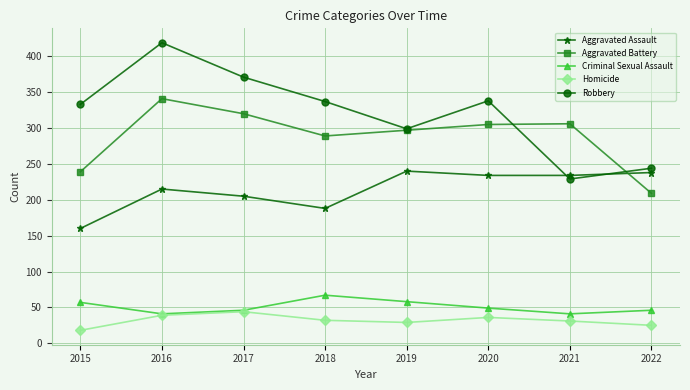

What is the difference between the maximum and minimum values in the Criminal Sexual Assault series?

26